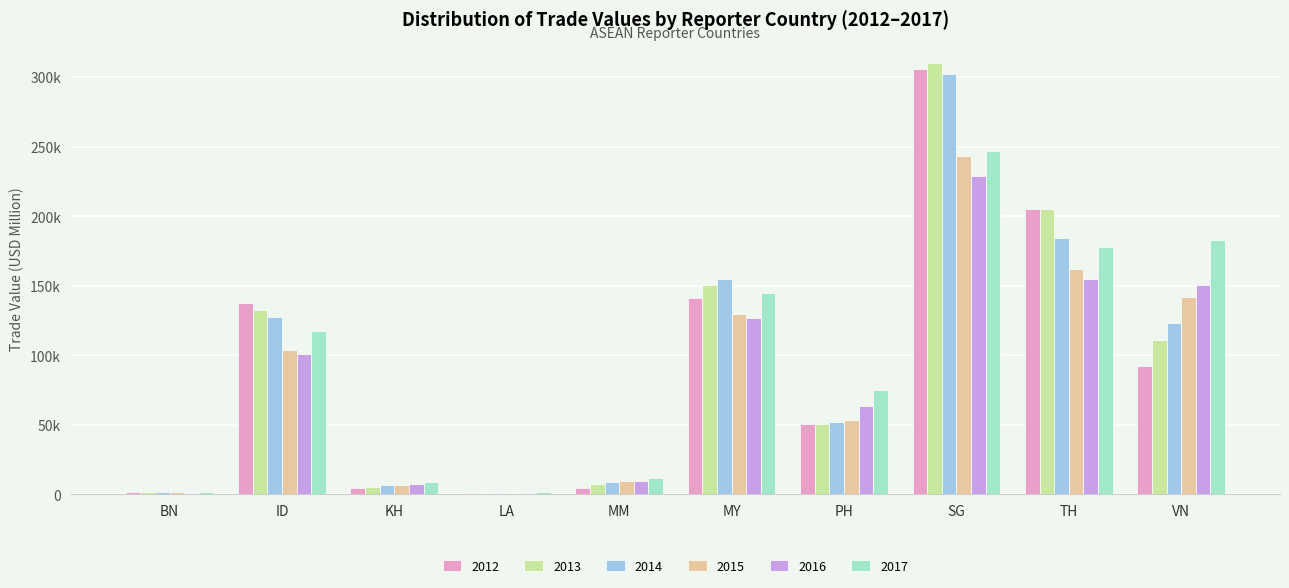

Reading right to left, transcribe all the data shown in this chart.

2012: 92408.0	204967.6	305583.8	50432.5	141529.2	4794.9	913.0	4701.2	137866.1	2071.0
2013: 110756.9	205169.0	309870.5	50959.3	150774.7	7289.9	934.9	5393.4	132597.7	1768.2
2014: 123148.4	184652.9	302144.7	52300.0	155124.2	9132.0	966.2	6743.6	127275.7	1828.9
2015: 141902.5	161679.3	243223.4	53144.2	129332.2	9838.3	999.5	7120.0	103782.1	1832.8
2016: 150593.4	155065.9	229176.2	63440.2	127025.4	9786.7	1170.1	7757.3	100835.5	1379.8
2017: 182573.1	177990.4	246746.4	75294.6	144739.6	11633.5	2097.3	8759.6	117622.6	1756.5